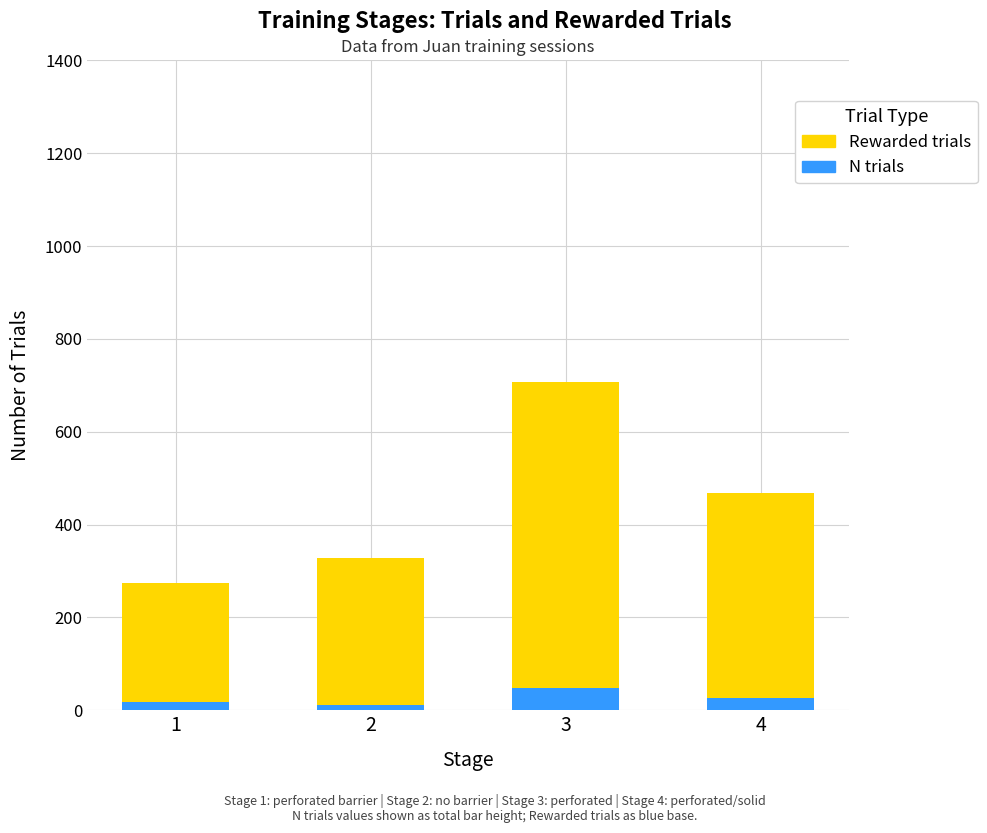

What is the highest value of the N trials series?

48